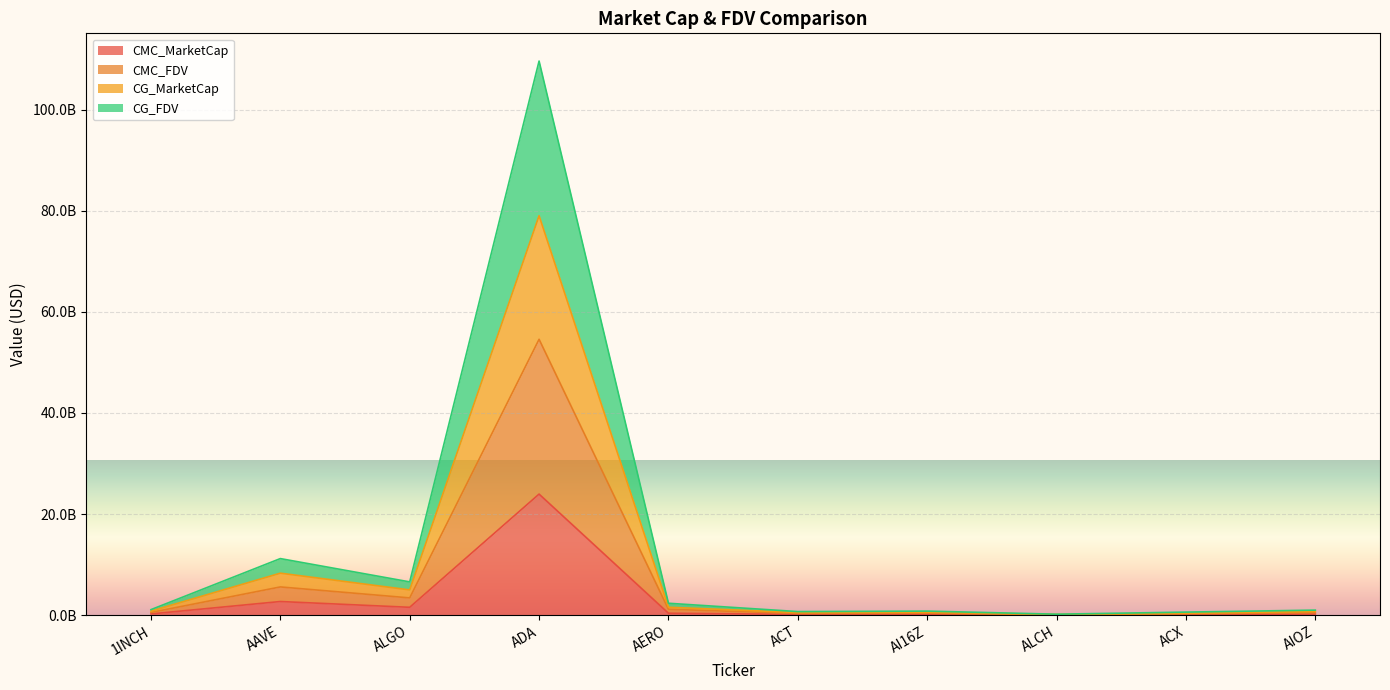

What are all the series names shown in the legend?

CMC_MarketCap, CMC_FDV, CG_MarketCap, CG_FDV